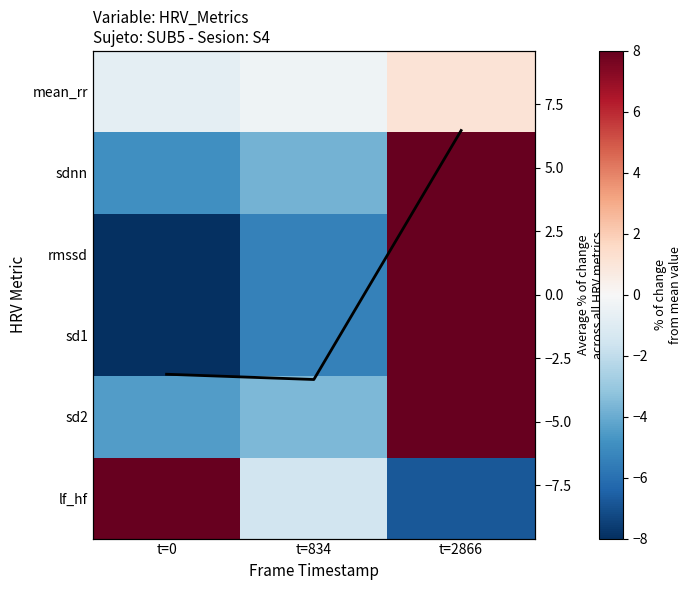

Which series has the largest range (max minus min)?

sd1